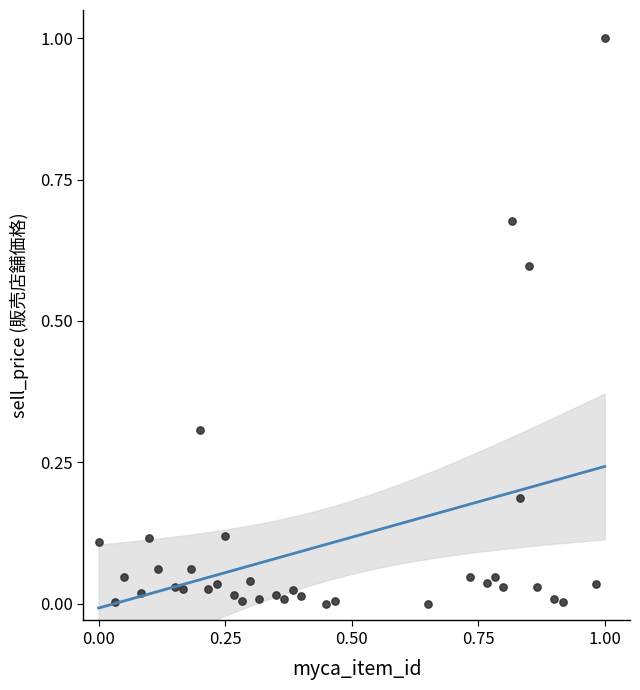

What is the range of Y values (max minus min)?

1.0